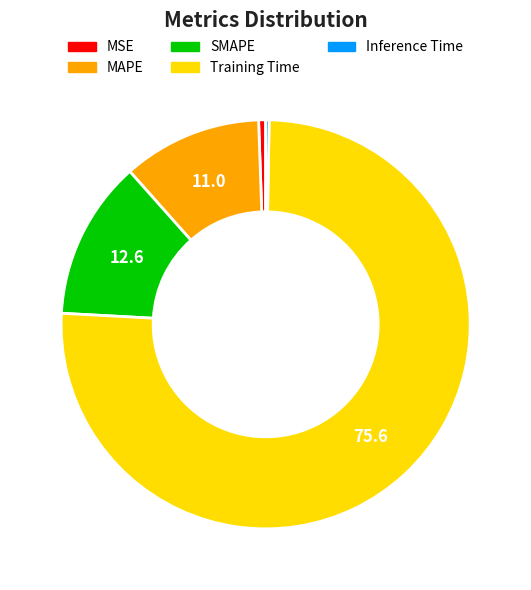

Which has a higher value, MAPE or Training Time?

Training Time